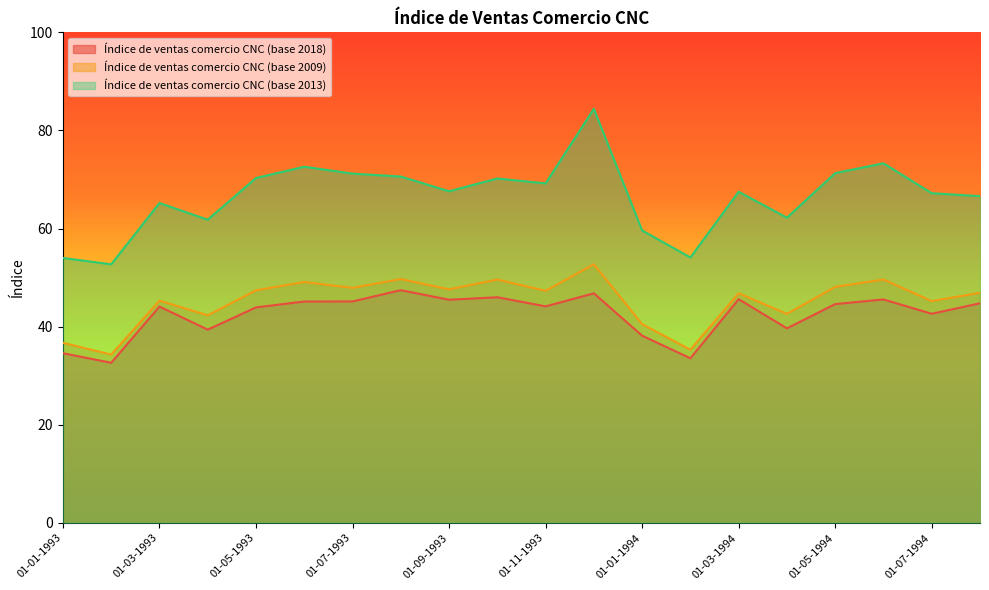

Which category has the highest value in the Índice de ventas comercio CNC (base 2009) series?

01-12-1993